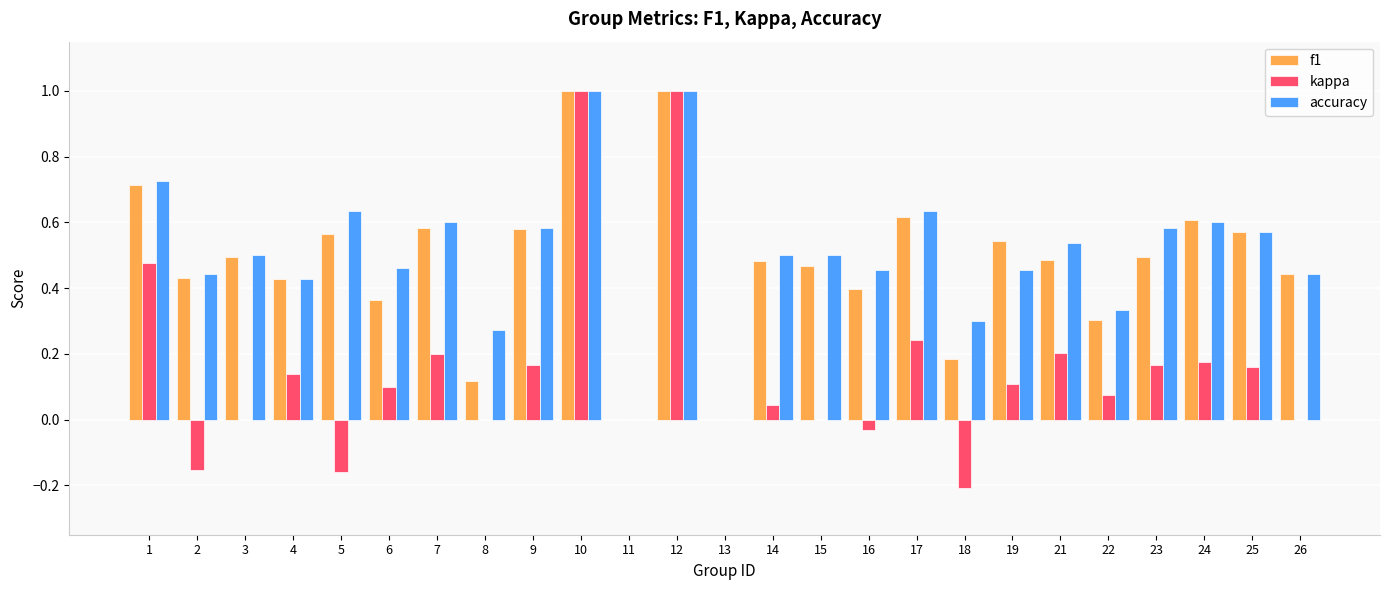

Is the value of accuracy at 2 greater than the value of f1 at 5?

No